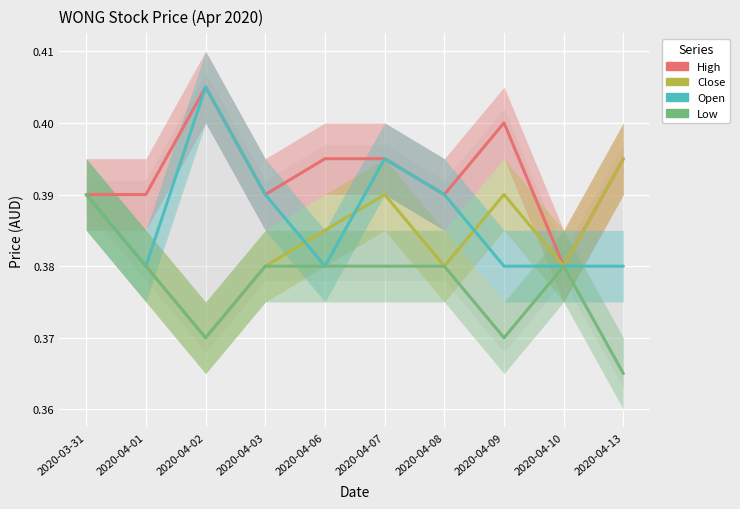

The low series shows 0.1 at 2020-04-02. True or false?

False